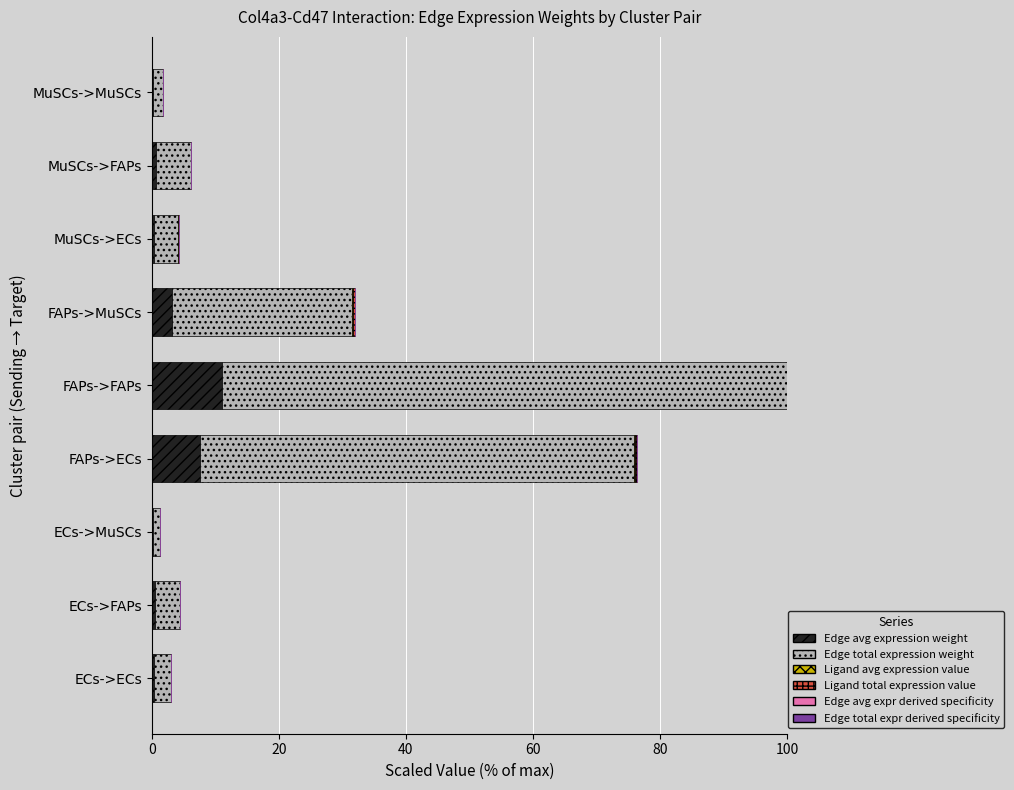

How many bars are there in total?

54